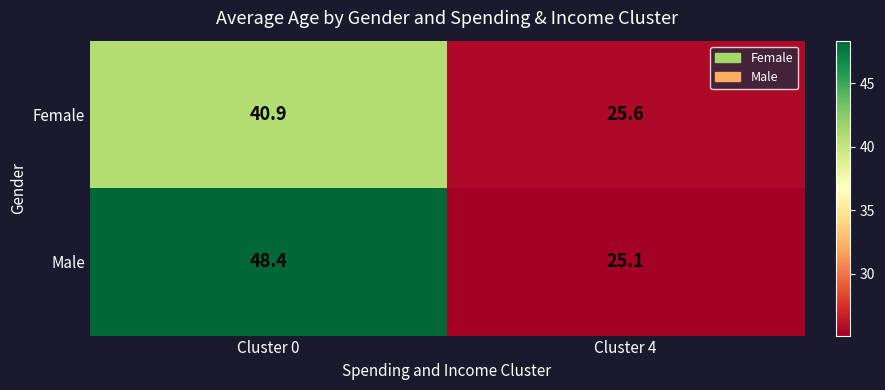

What is the greatest value displayed?

48.4